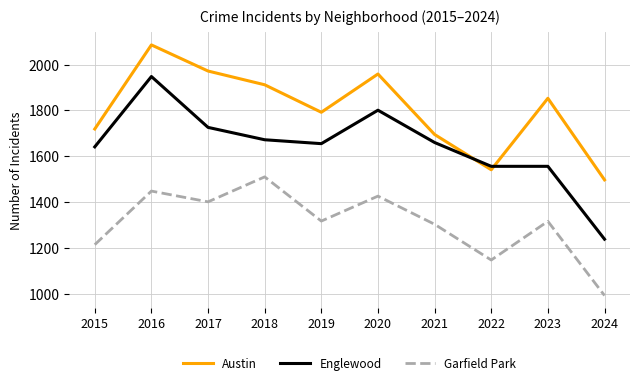

What are all the series names shown in the legend?

Austin, Englewood, Garfield Park